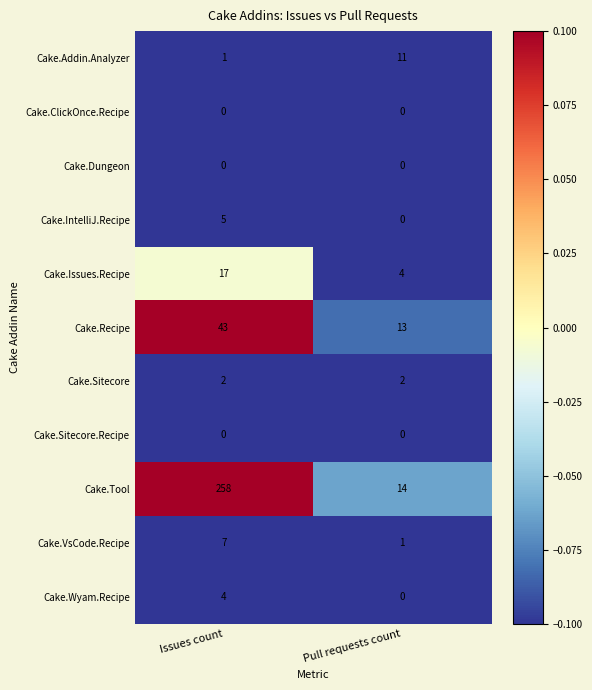

Which series has the largest range (max minus min)?

Cake.Tool